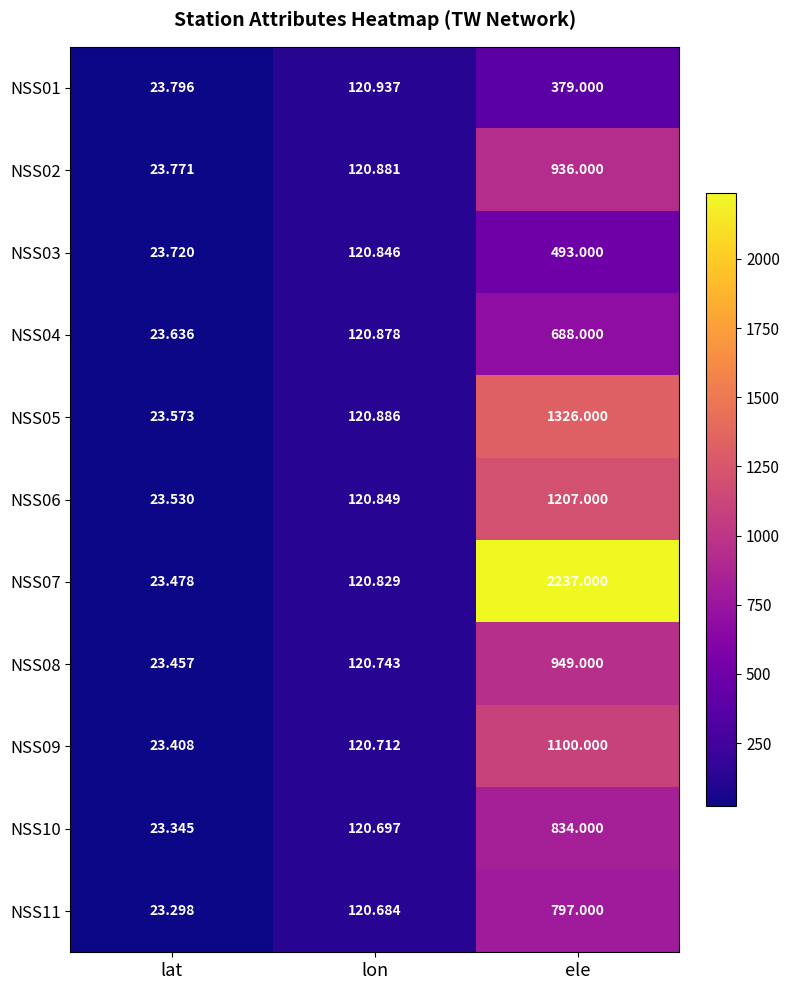

What is the greatest value displayed?

2237.0